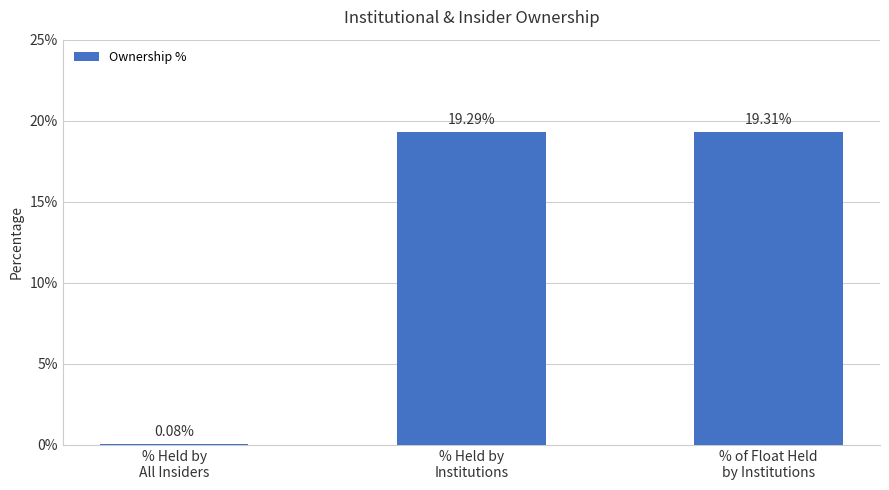

The chart shows a value of 0.3 at % of Float Held
by Institutions. True or false?

False